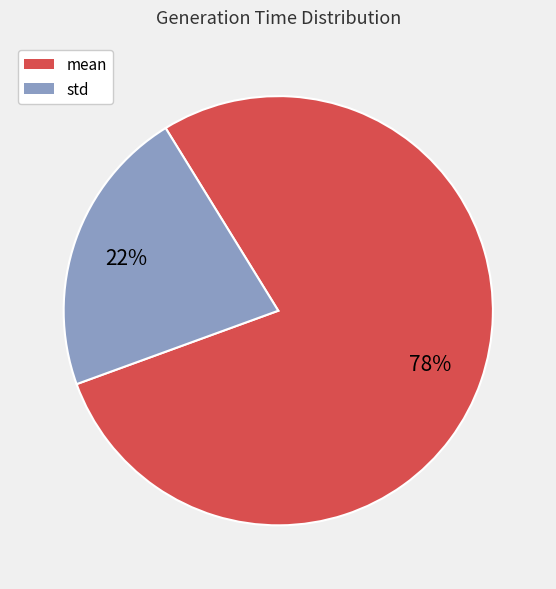

To the nearest percent, what is the combined percentage of std and mean?

100%